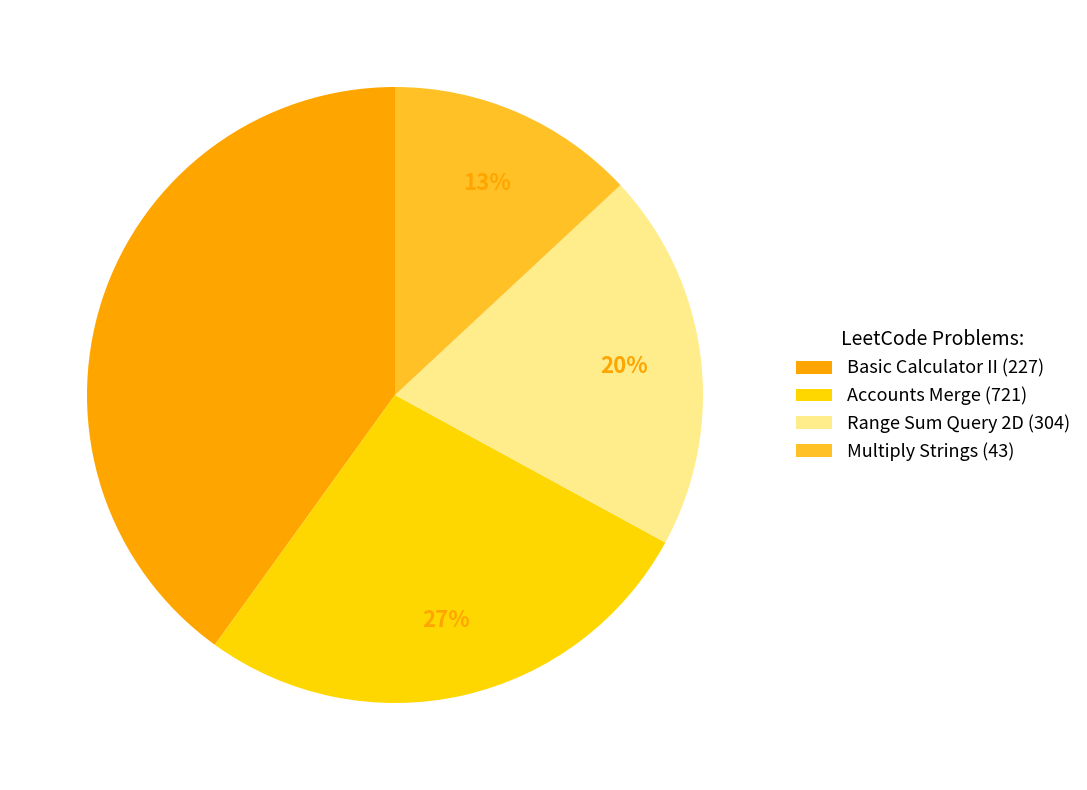

Does Accounts Merge (721) represent more than half of the total?

No